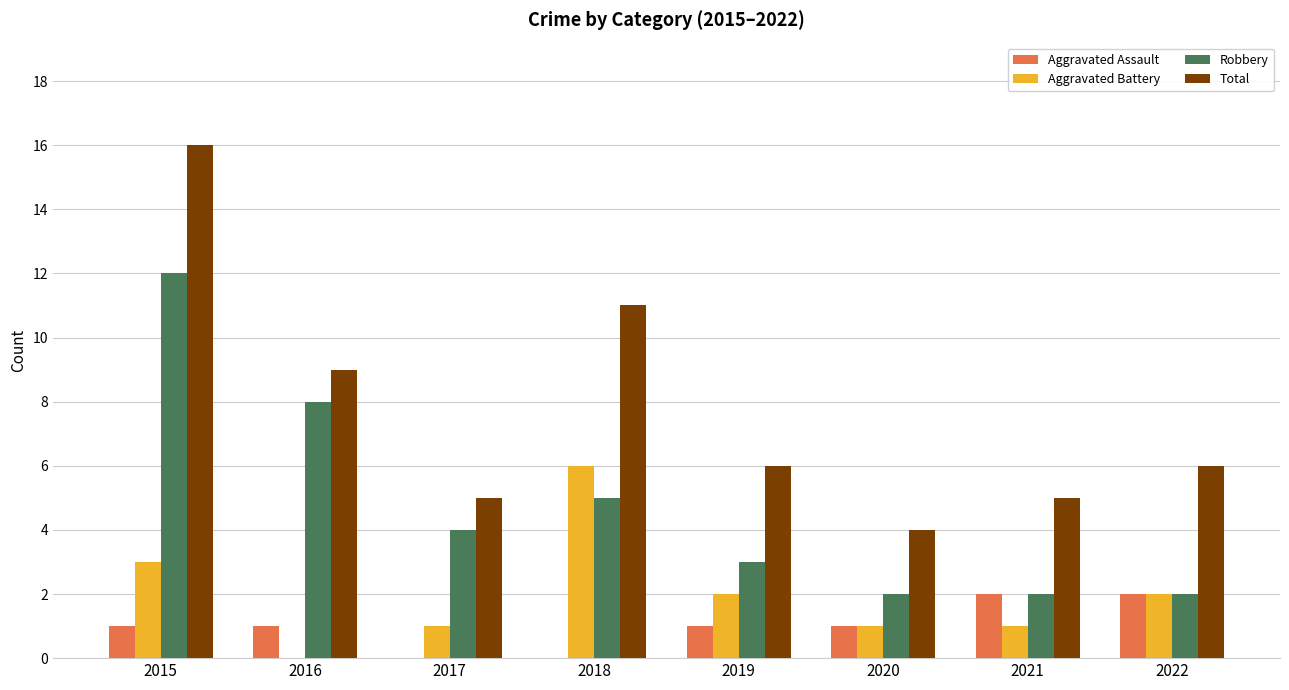

Which label corresponds to the largest value in the chart?

2015